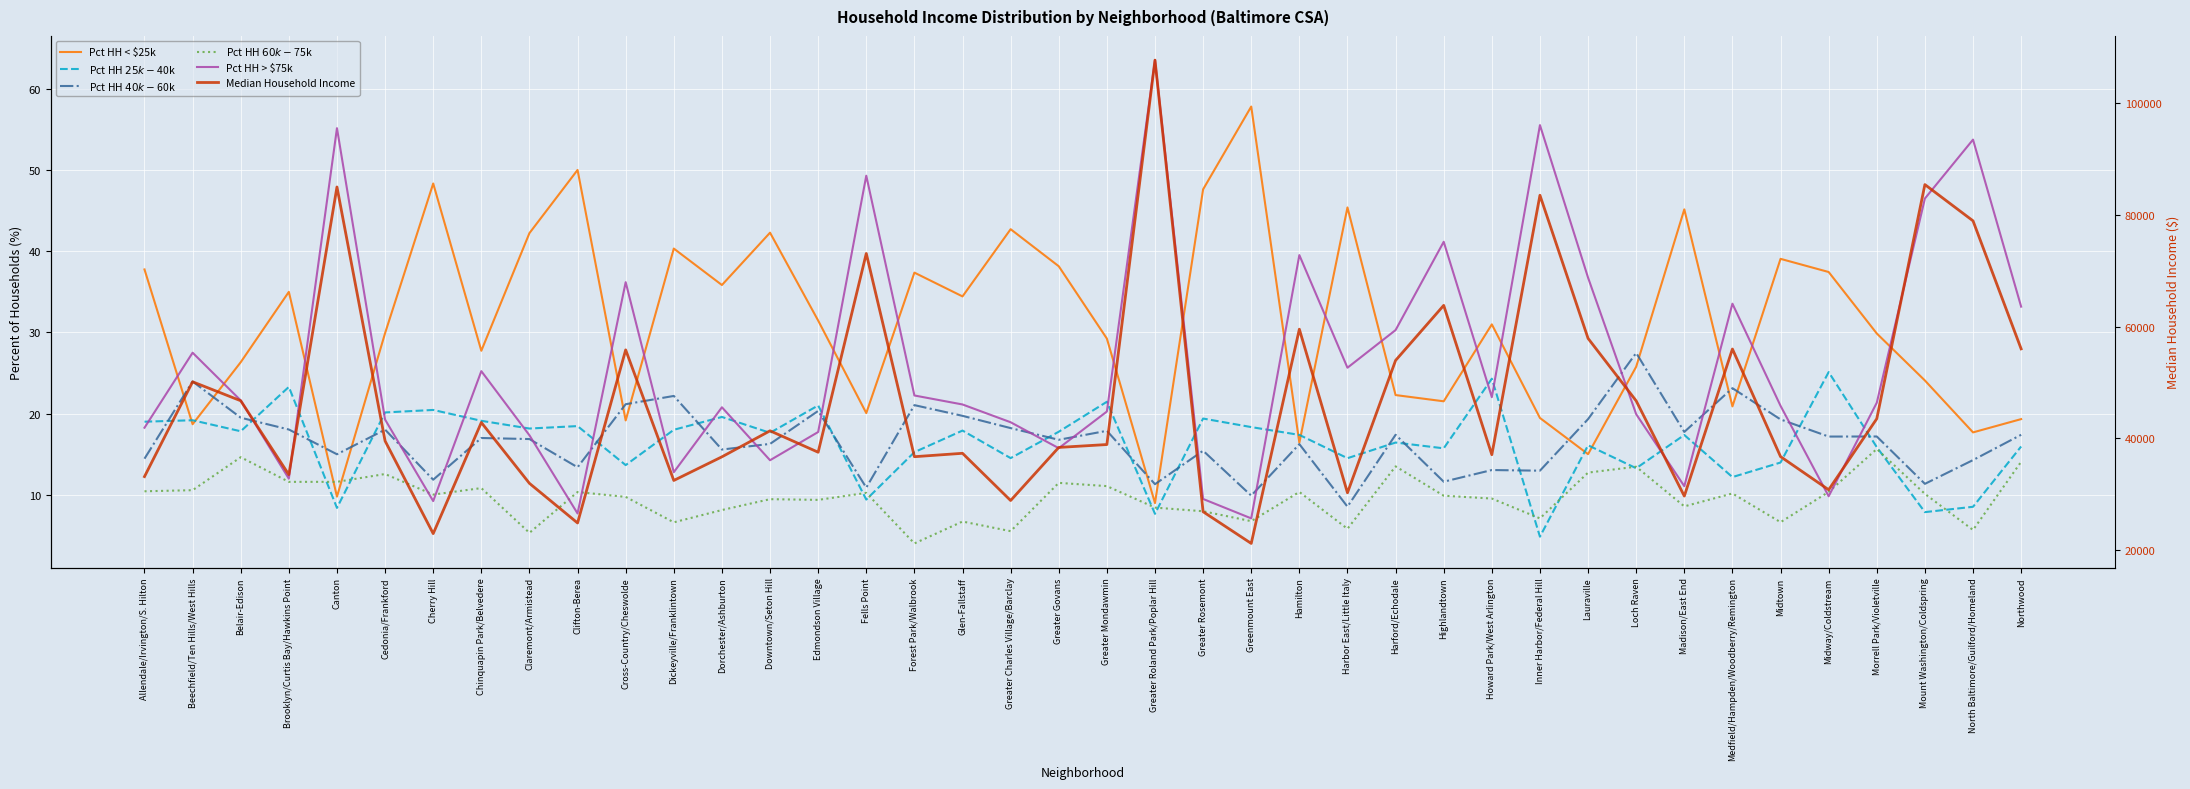

At which category does Median Household Income reach its first local peak?

Beechfield/Ten Hills/West Hills